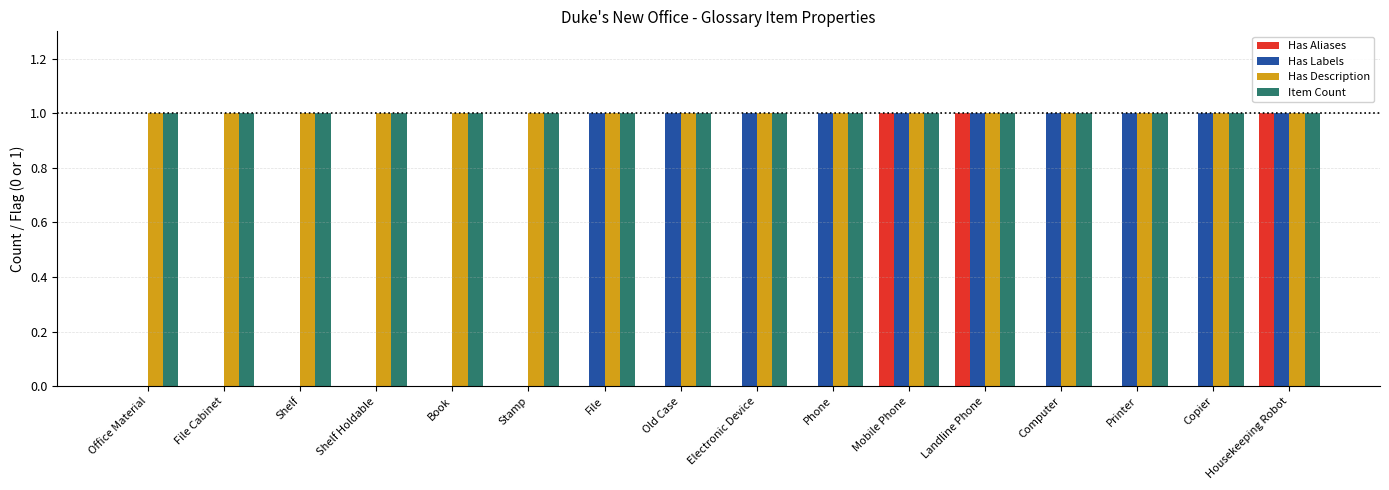

What is the total value across all series at File?

3